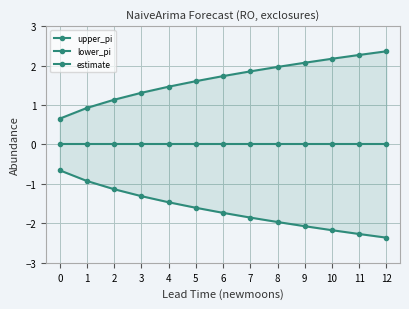

What are all the series names shown in the legend?

upper_pi, lower_pi, estimate